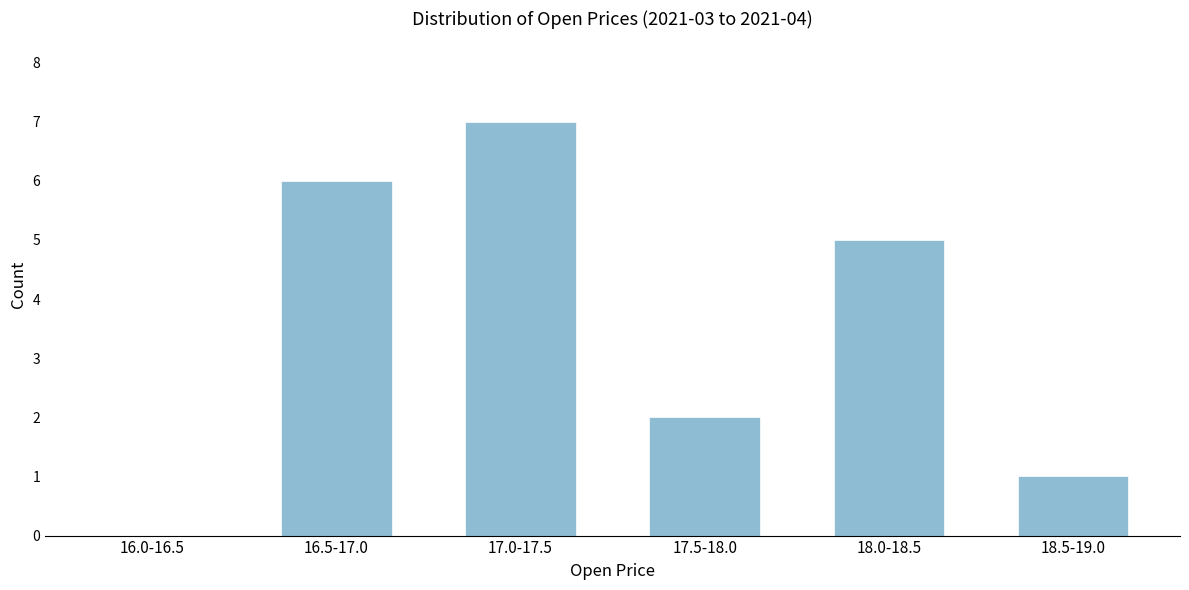

Reading right to left, list all the values displayed in this chart.

18.5-19.0=1	18.0-18.5=5	17.5-18.0=2	17.0-17.5=7	16.5-17.0=6	16.0-16.5=0